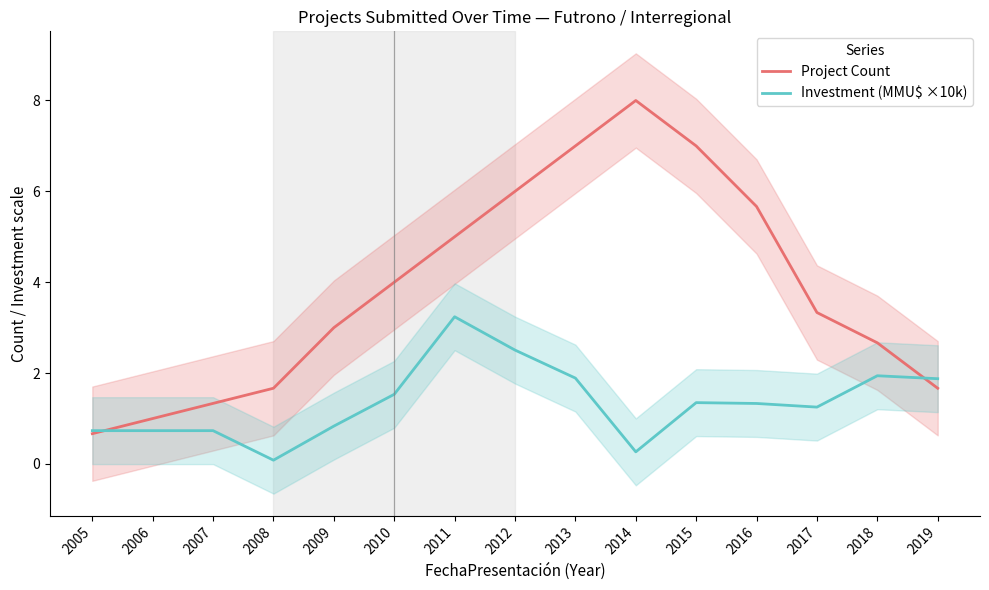

How many interior local peaks does the Investment (MMU$ ×10k) series have?

3